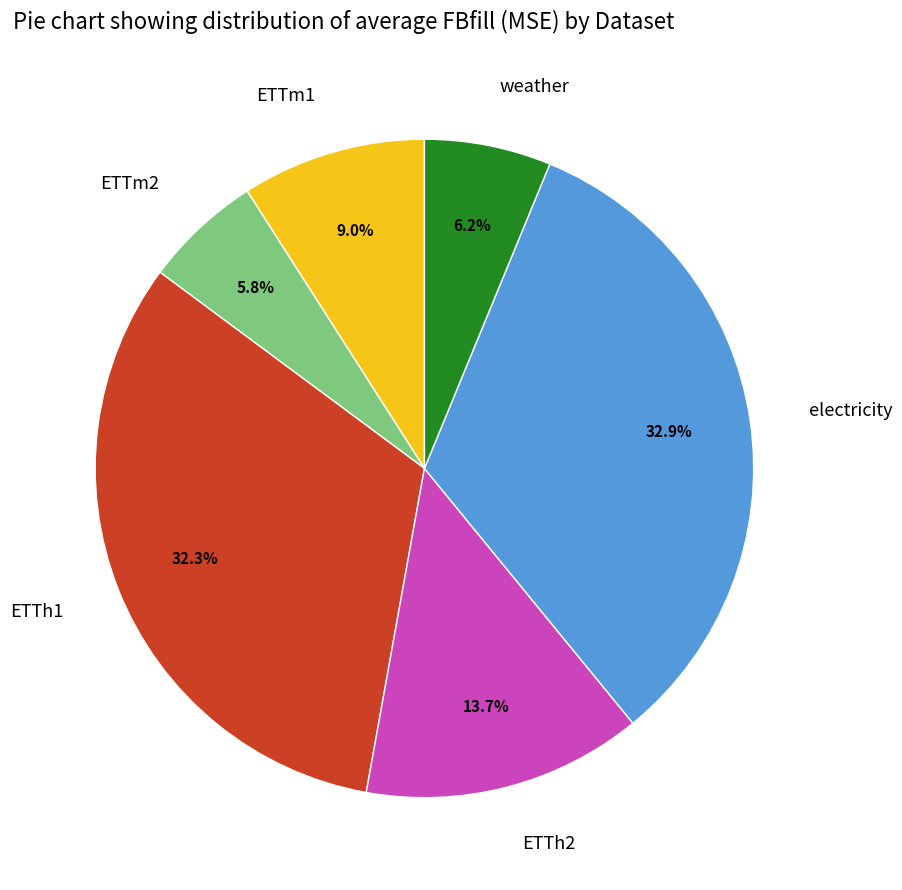

Between electricity and ETTh2, which is larger?

electricity